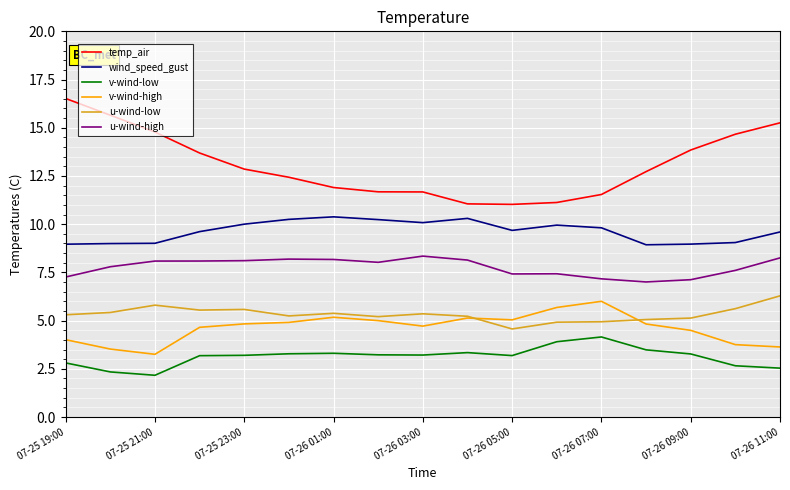

True or false: v-wind-high and temp_air intersect in this chart.

False